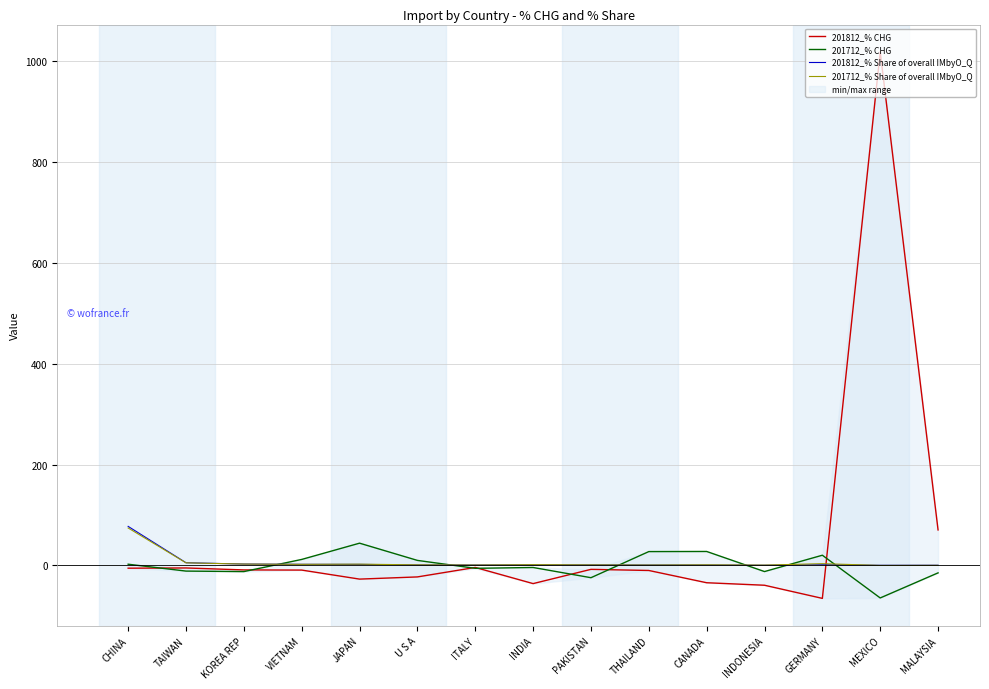

What is the minimum value shown in the chart?

-65.3